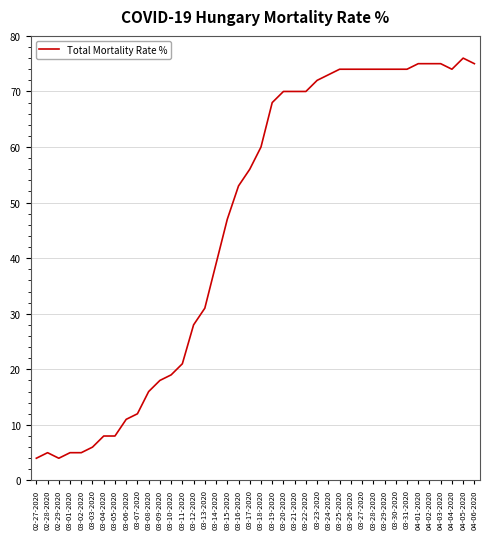

Reading right to left, list all the values displayed in this chart.

04-06-2020=75	04-05-2020=76	04-04-2020=74	04-03-2020=75	04-02-2020=75	04-01-2020=75	03-31-2020=74	03-30-2020=74	03-29-2020=74	03-28-2020=74	03-27-2020=74	03-26-2020=74	03-25-2020=74	03-24-2020=73	03-23-2020=72	03-22-2020=70	03-21-2020=70	03-20-2020=70	03-19-2020=68	03-18-2020=60	03-17-2020=56	03-16-2020=53	03-15-2020=47	03-14-2020=39	03-13-2020=31	03-12-2020=28	03-11-2020=21	03-10-2020=19	03-09-2020=18	03-08-2020=16	03-07-2020=12	03-06-2020=11	03-05-2020=8	03-04-2020=8	03-03-2020=6	03-02-2020=5	03-01-2020=5	02-29-2020=4	02-28-2020=5	02-27-2020=4